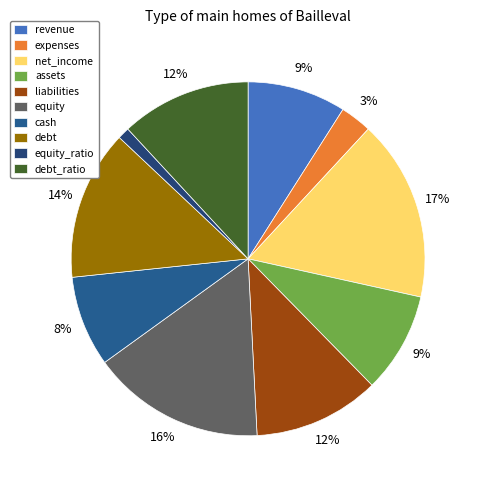

Between debt_ratio and debt, which is larger?

debt